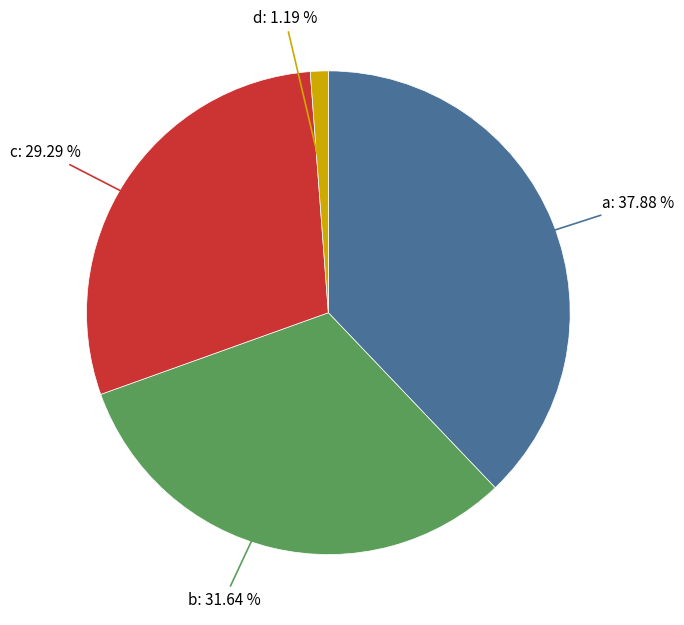

To the nearest percent, what percentage of the pie is c?

29%